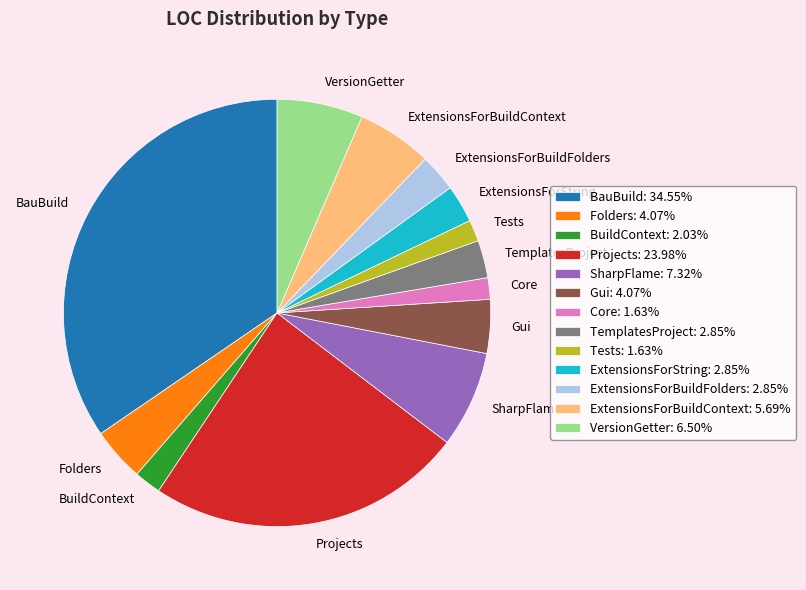

Approximately how many times larger is the value at Projects compared to ExtensionsForString?

8.4